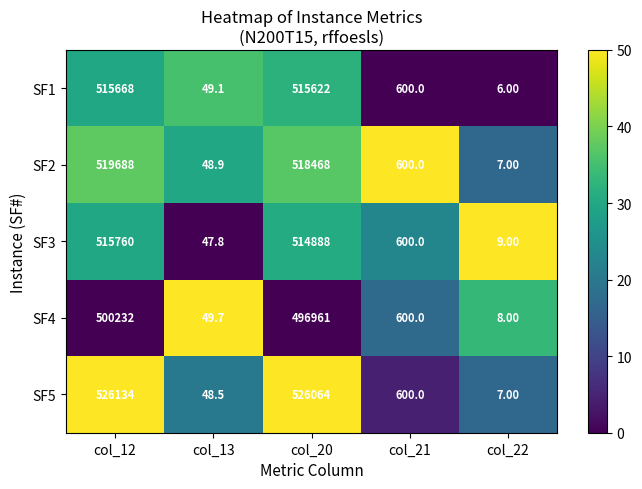

What is the difference between the highest and lowest values at col_12?

25902.0